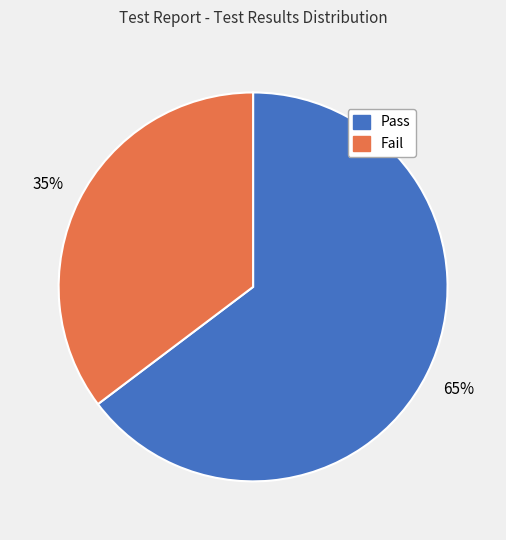

Do Fail and Pass together represent more than half of the pie?

Yes